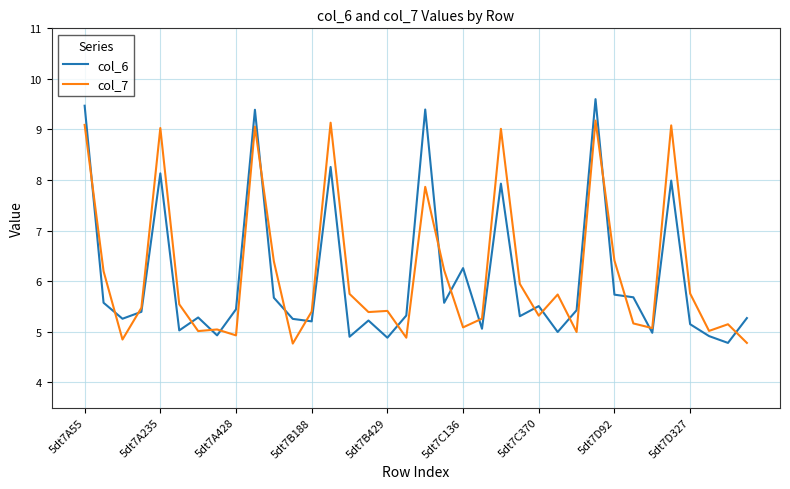

What is the lowest value of the col_6 series?

4.8